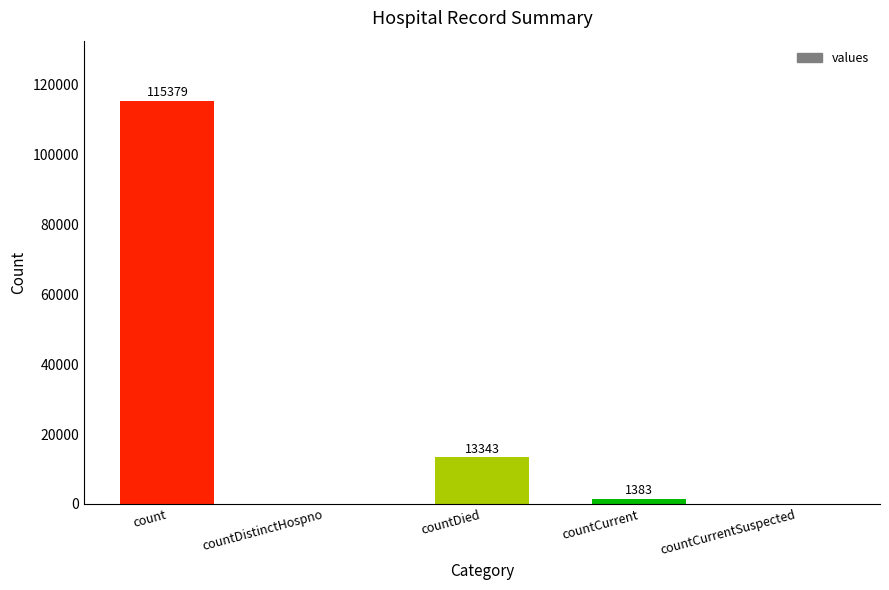

How many series are shown in this chart?

1